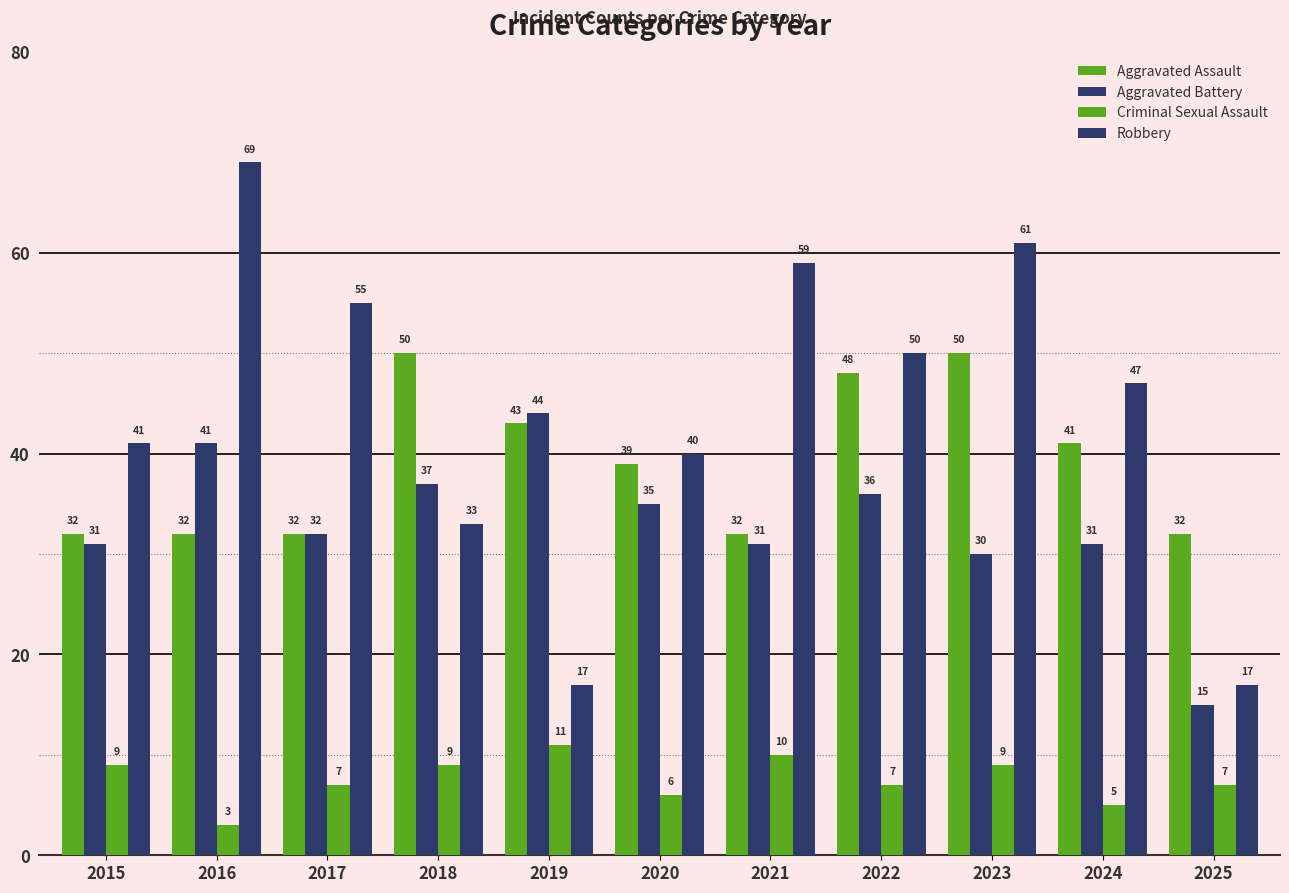

How many bars are there in total?

44